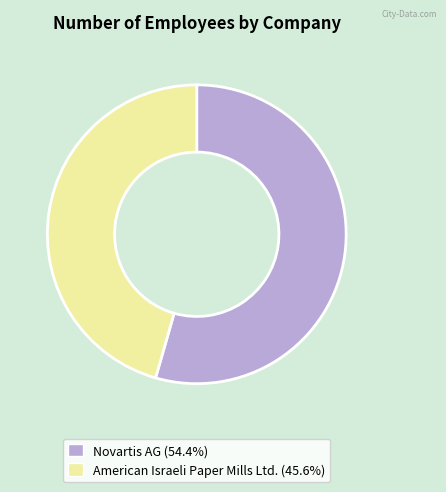

Does any single category account for the majority?

Yes